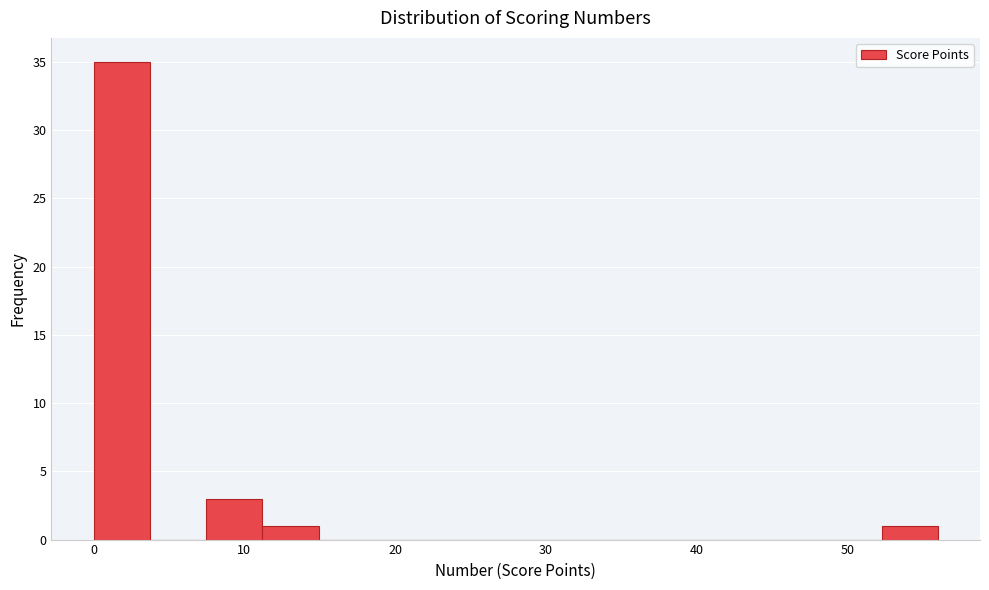

Around what value on the x-axis is the tallest bar? Give the approximate position of its centre, as read against the axis.

2